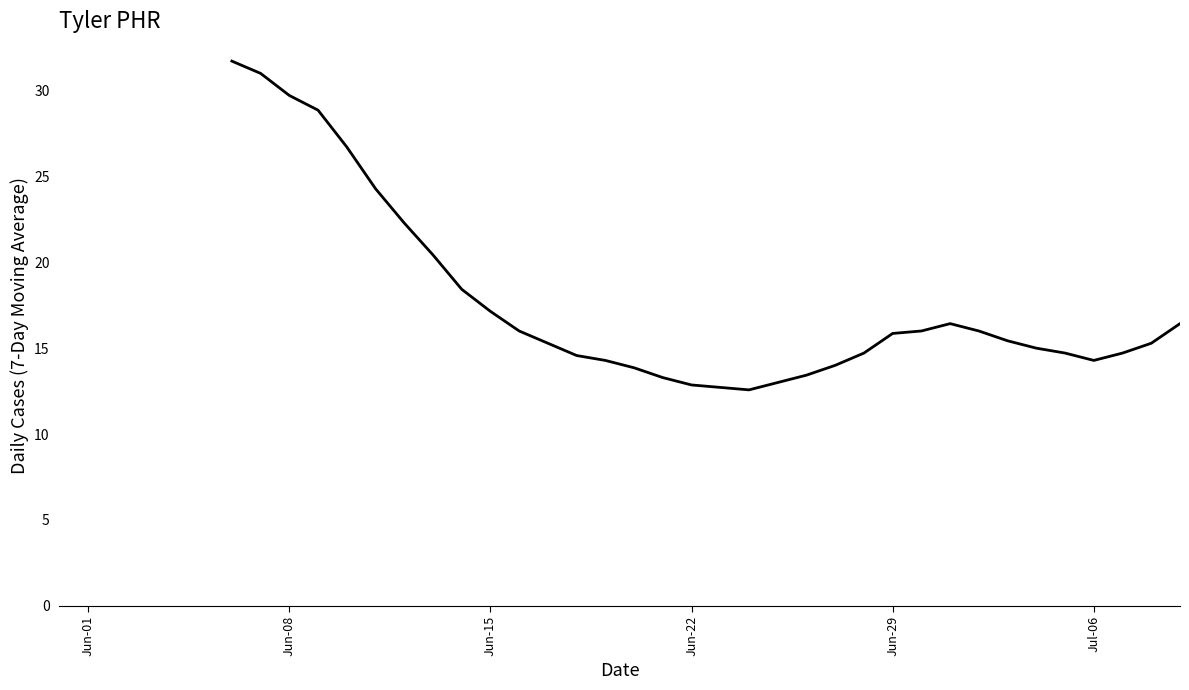

What is the difference between the maximum and minimum values?

19.1